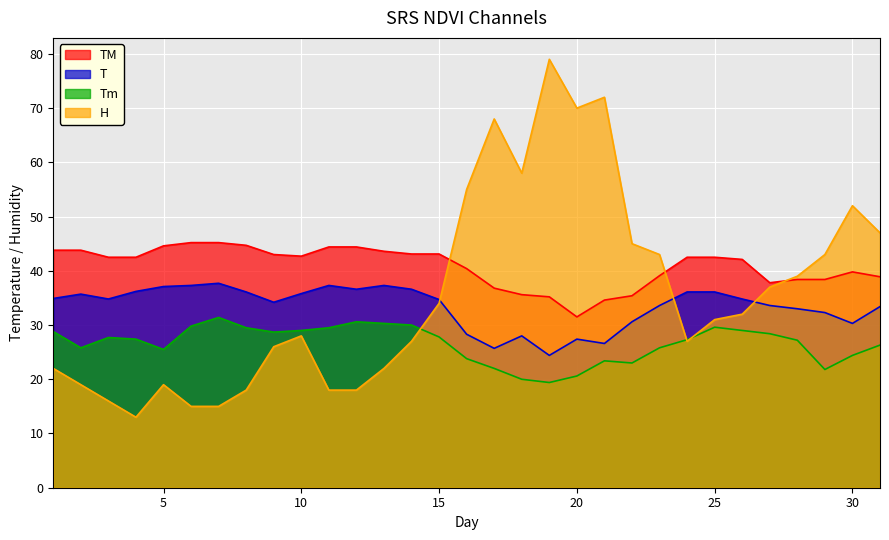

Where do T and H first cross each other?

15 and 16